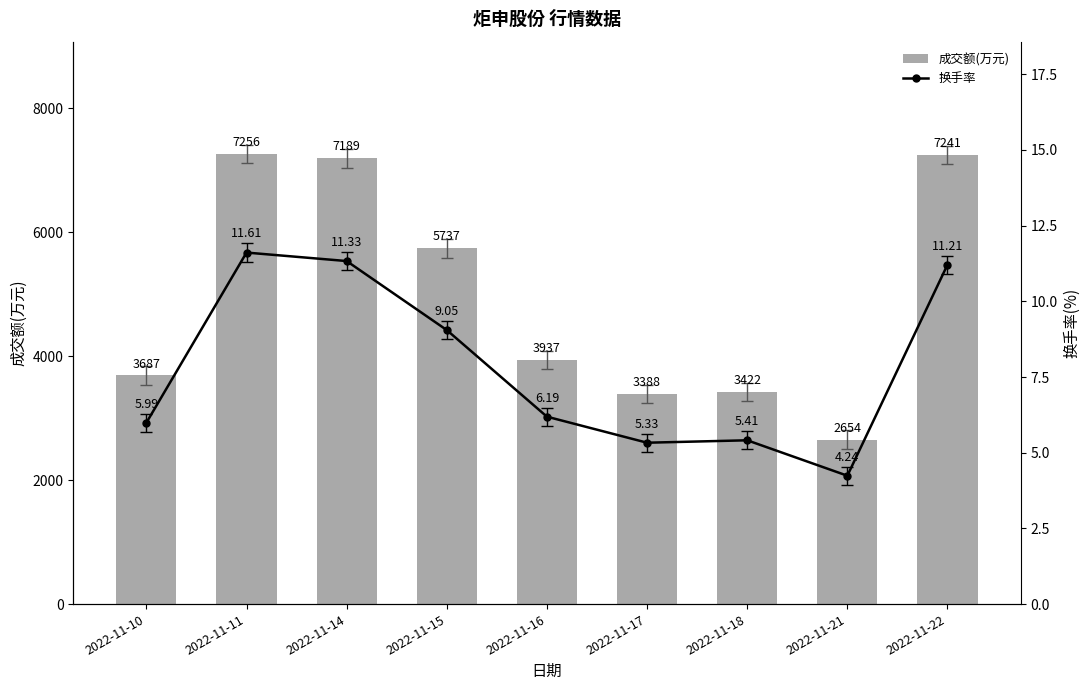

What are all the series names shown in the legend?

成交额(万元), 换手率